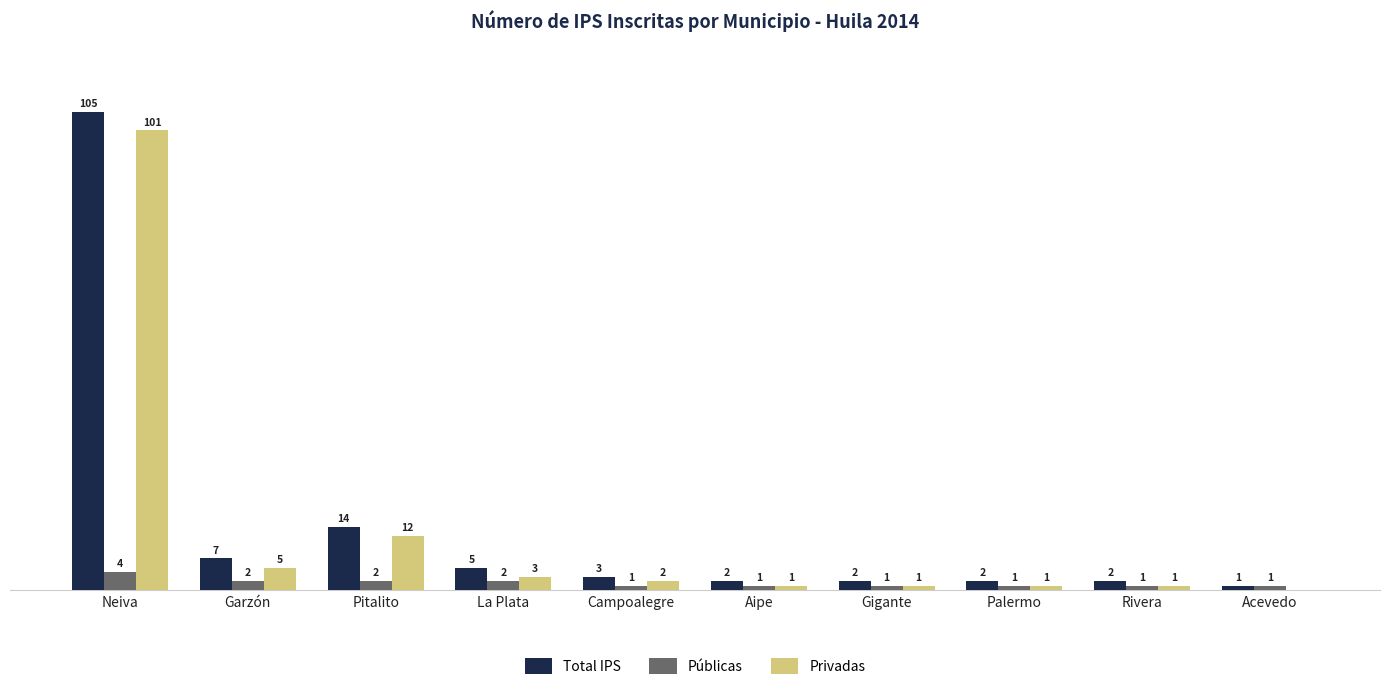

At which category does the chart reach its peak across all series?

Neiva